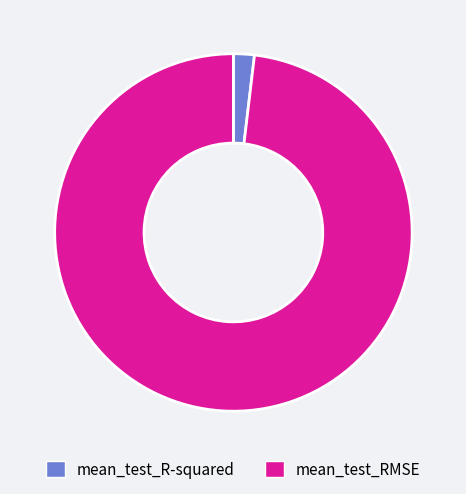

Count the number of slices in the pie.

2